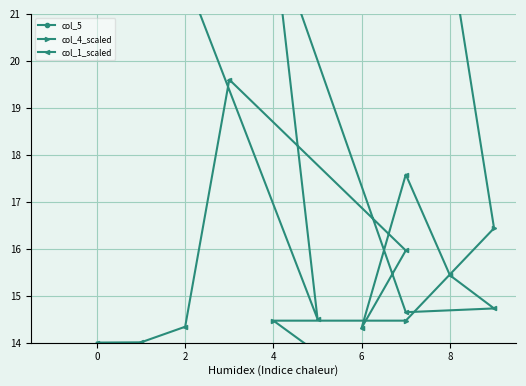

What is the total value across all series at 6?

58.8